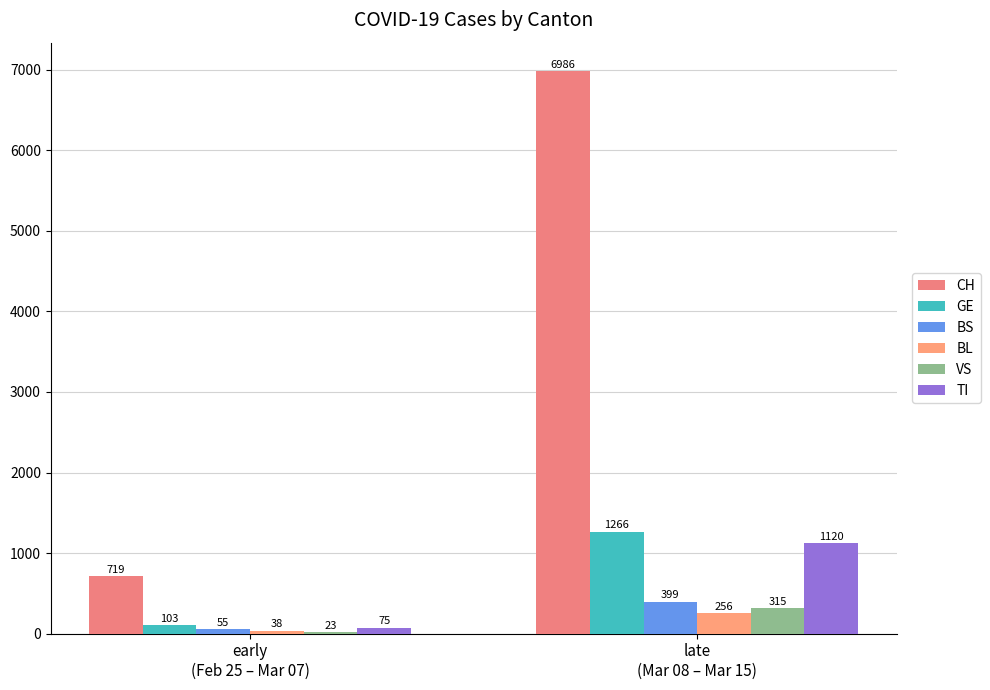

List the labels in order of GE value, smallest first.

early
(Feb 25 – Mar 07), late
(Mar 08 – Mar 15)